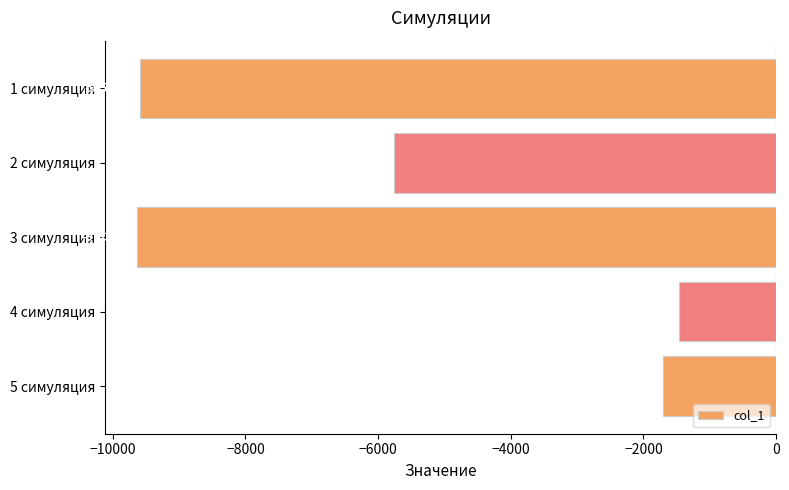

Where is the data nearest to the value -5546?

2 симуляция